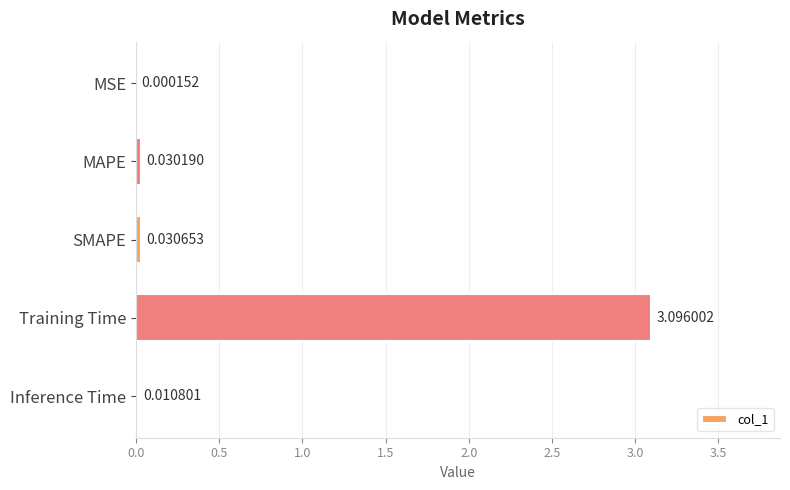

Which label corresponds to the largest value in the chart?

Training Time